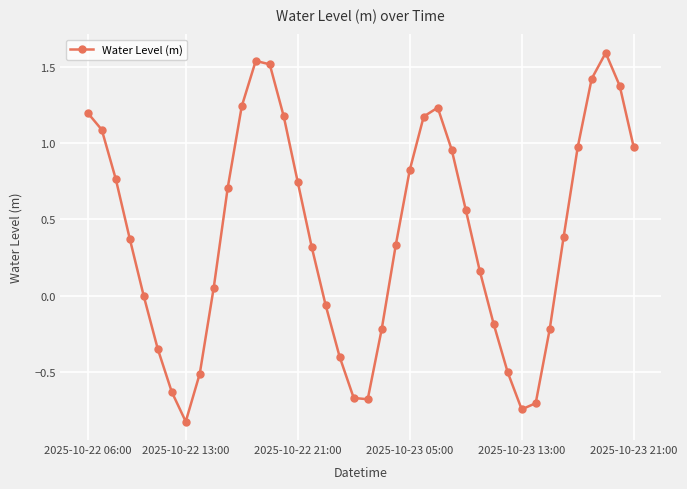

True or false: there are more than 1 points higher than both neighbors.

True